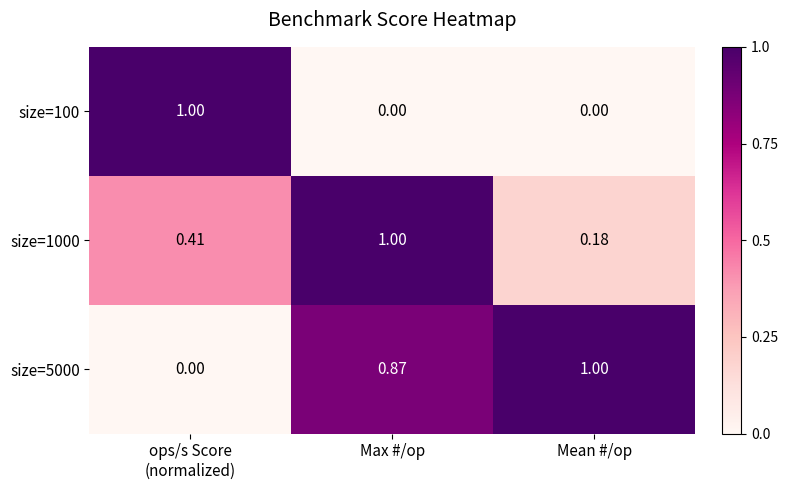

Is the value of size=100 at Mean #/op greater than the value of size=5000 at Max #/op?

No